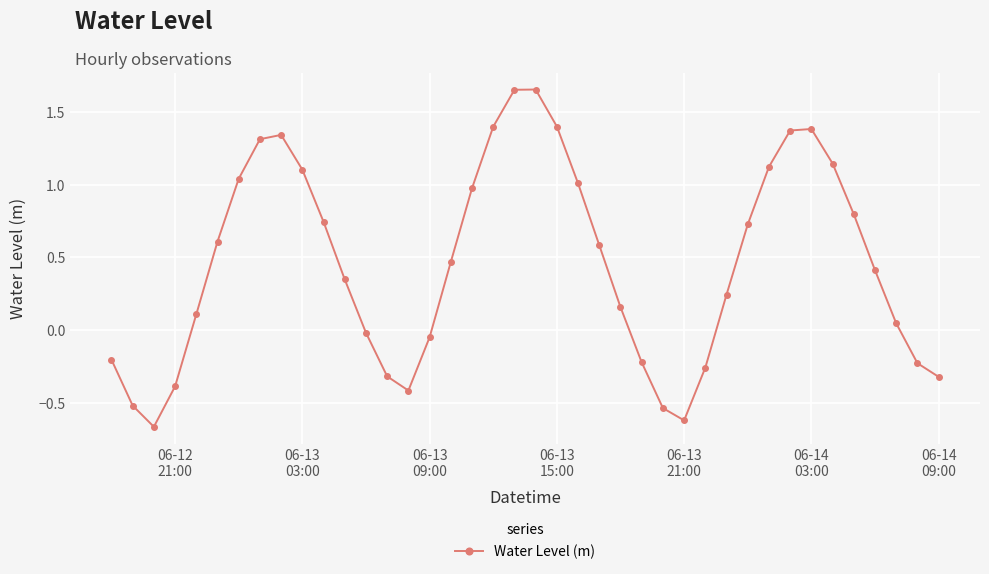

What is the sum of all values?

18.4